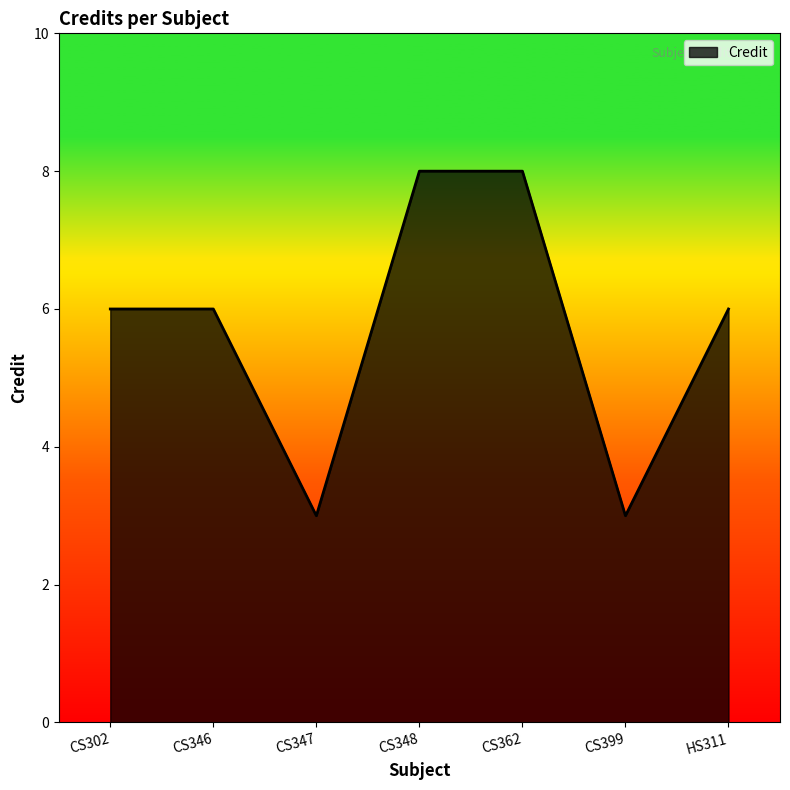

Approximately how many times larger is the value at HS311 compared to CS302?

1.0